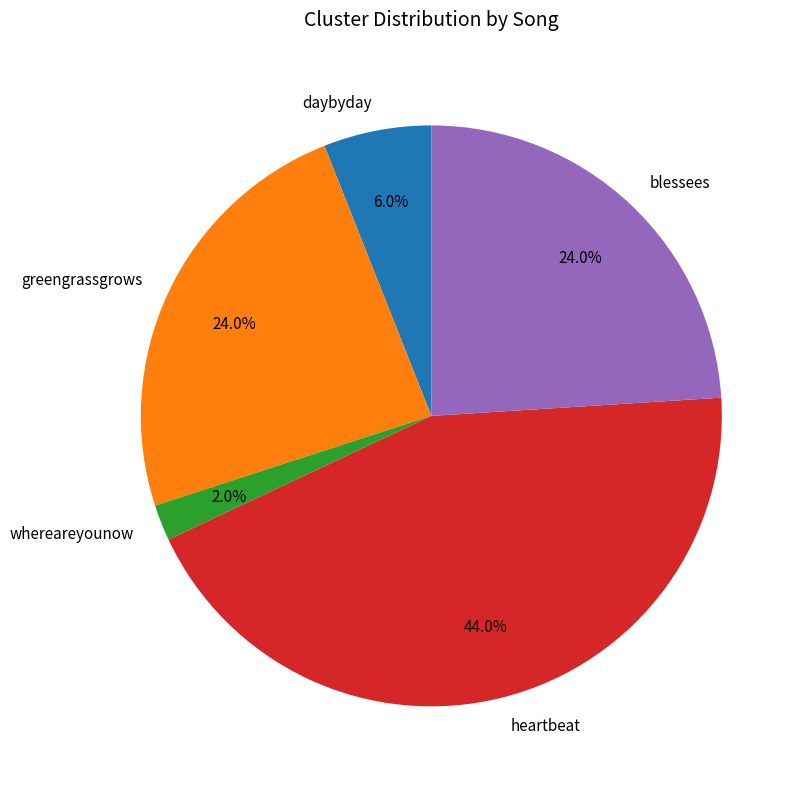

What is the ratio of the value at blessees to the value at whereareyounow?

12.0